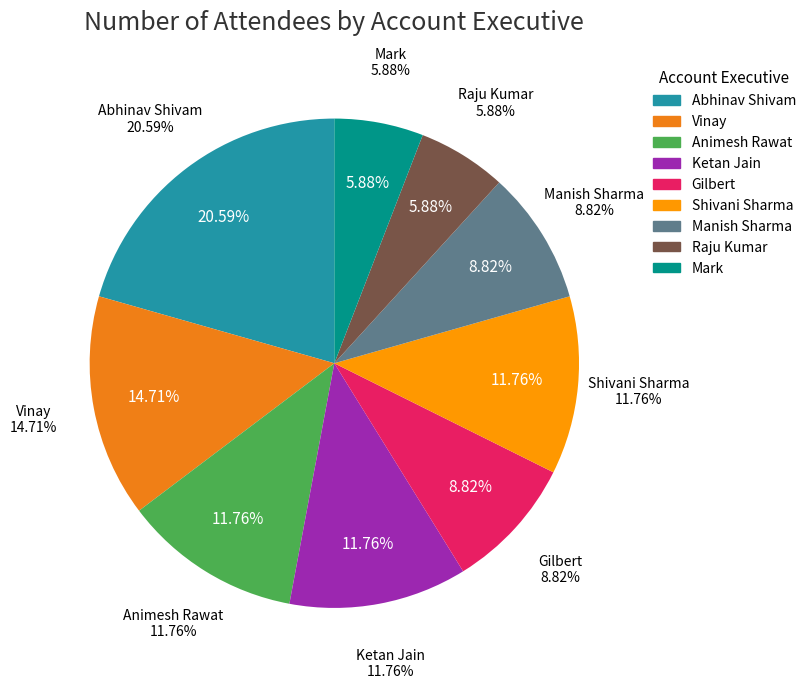

What is the smallest slice in the pie chart?

Raju Kumar